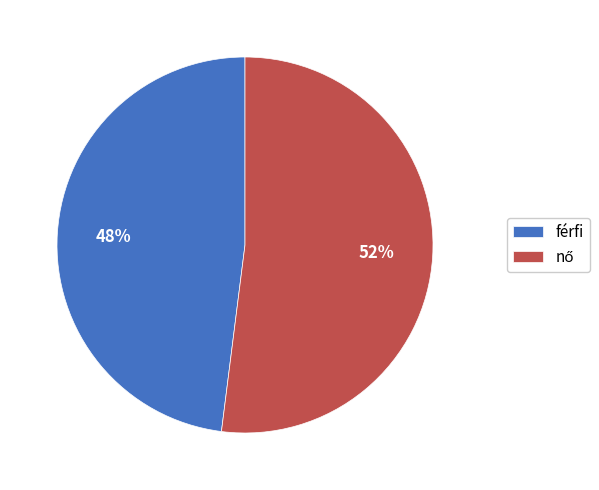

True or false: férfi accounts for 42% of the total.

False